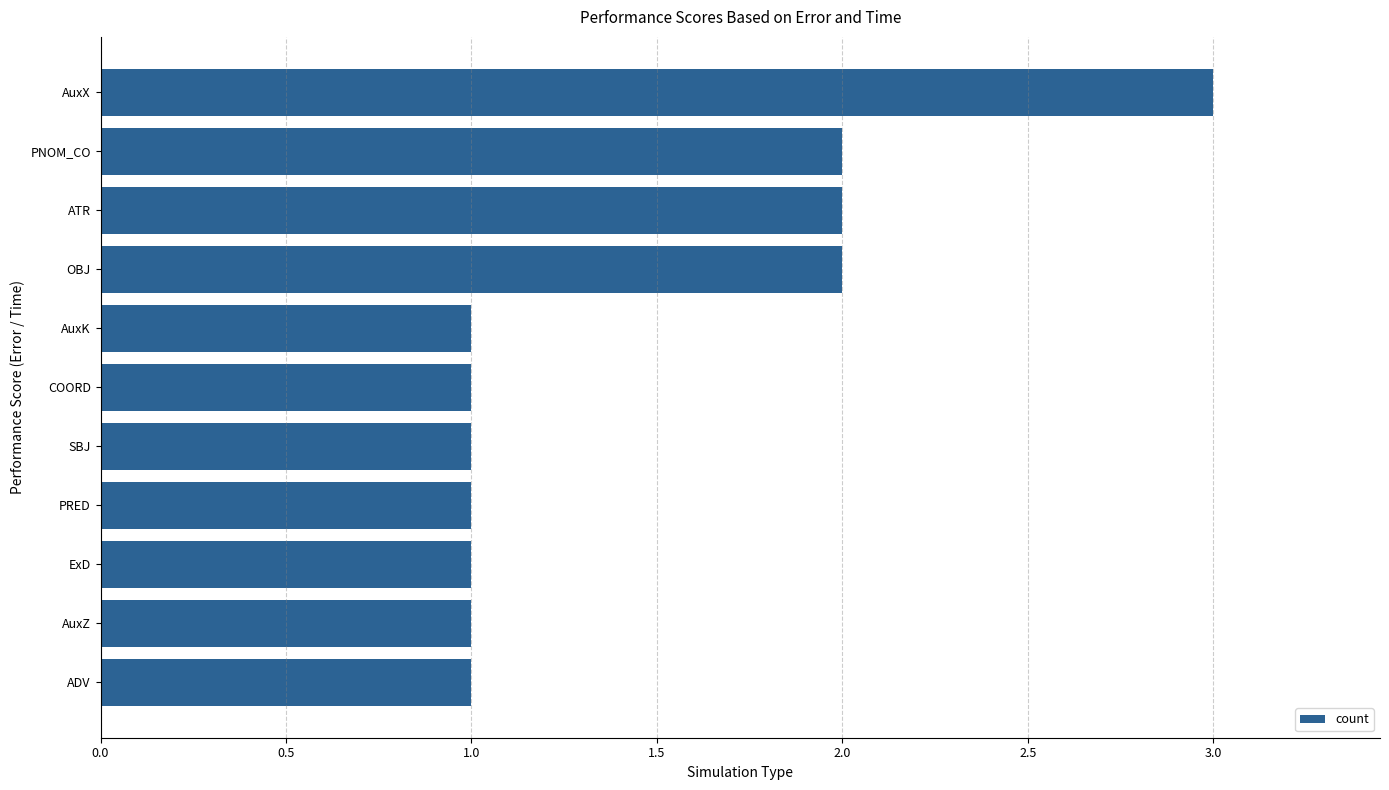

Count the values in the range 1 to 2.

10